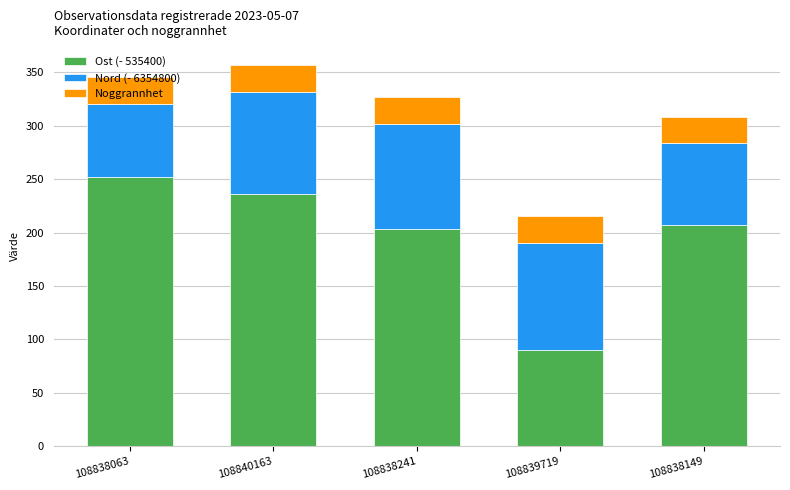

What is the minimum value for Ost (- 535400)?

90.2